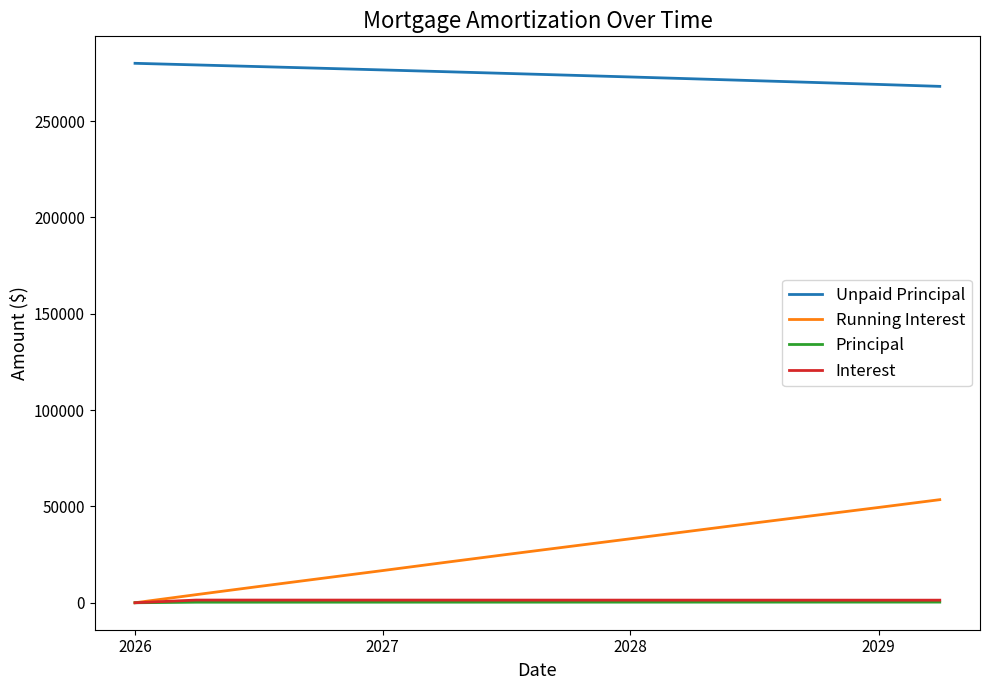

What is the sum of all Unpaid Principal values?

3838714.2